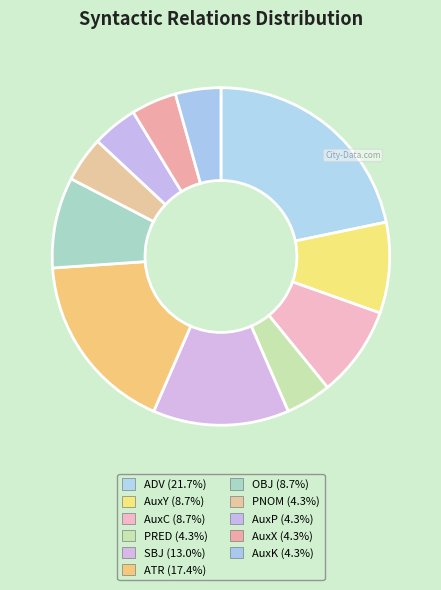

What is the change in value from SBJ to AuxX?

-2